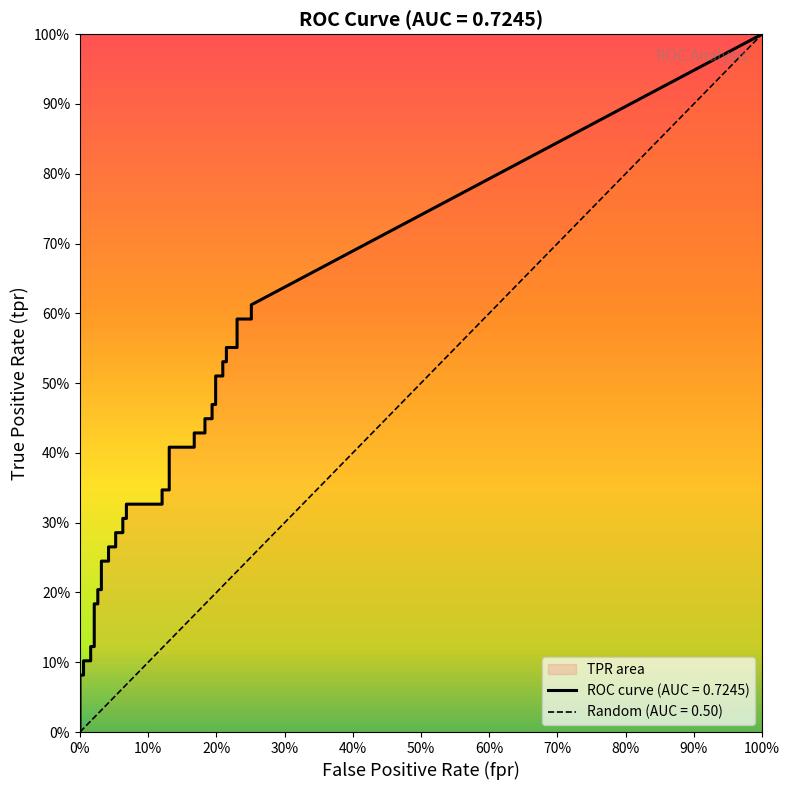

What is the average value of the tpr series?

0.3